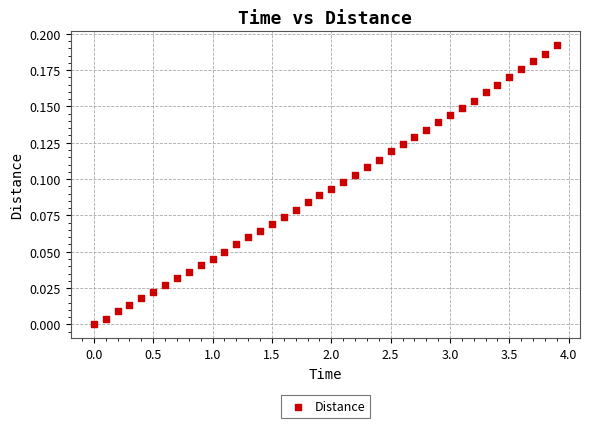

What is the range of X values (max minus min)?

3.9